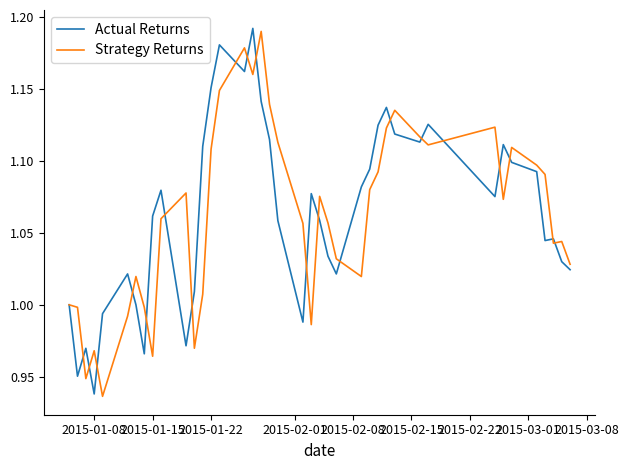

What are all the series names shown in the legend?

Actual Returns, Strategy Returns